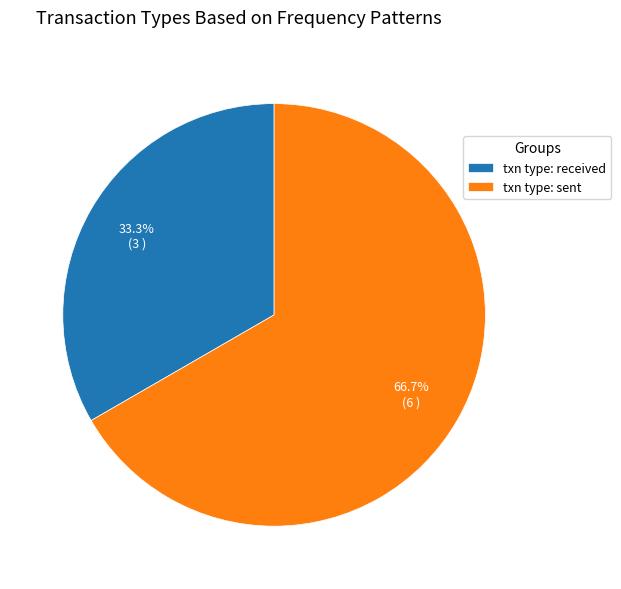

How much of the chart is everything except txn type: received?

66.7%